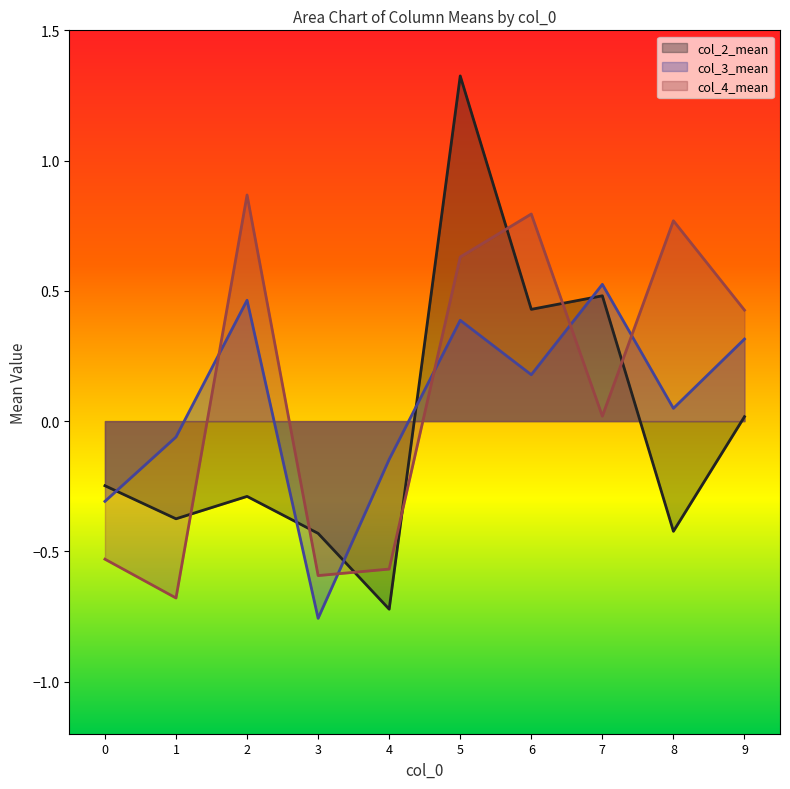

True or false: col_2_mean and col_4_mean intersect in this chart.

True